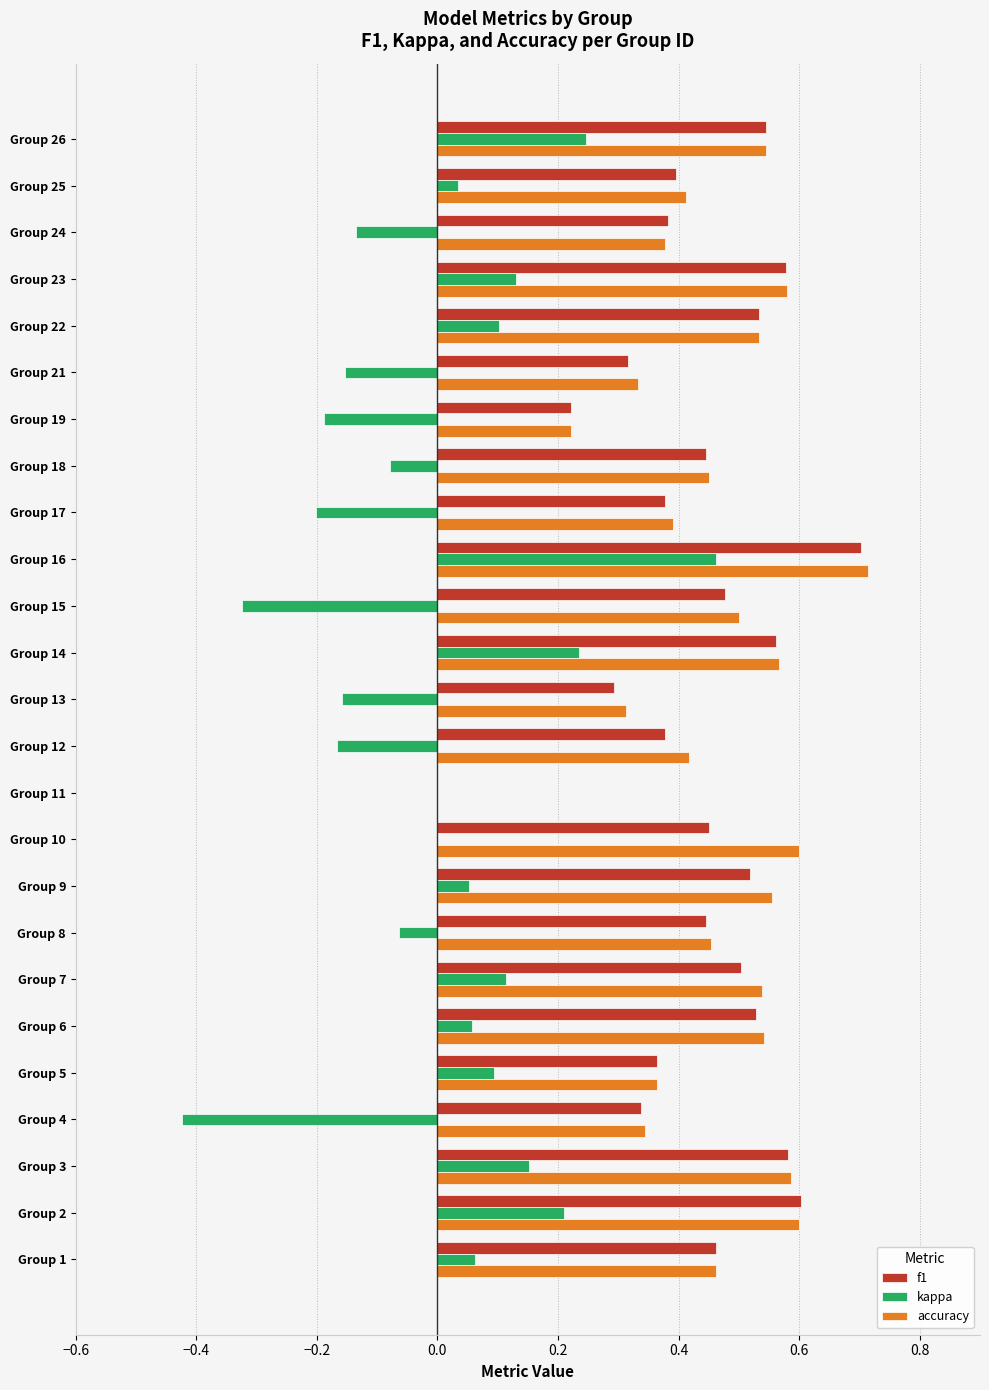

At which label does kappa reach its peak?

Group 16